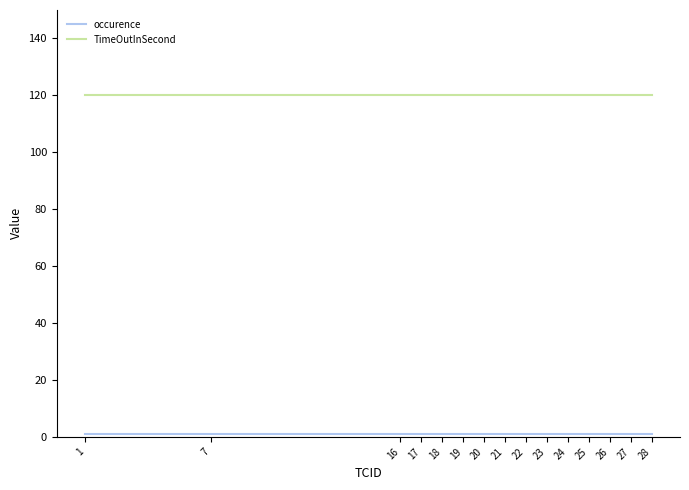

Which series has the largest total across all categories?

TimeOutInSecond